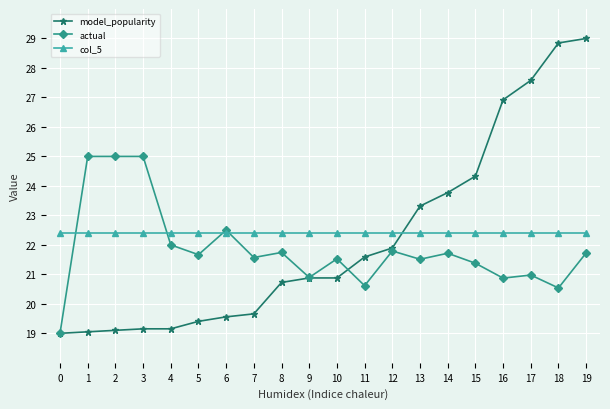

What is the value of the model_popularity point at the 3rd from the left?

19.1